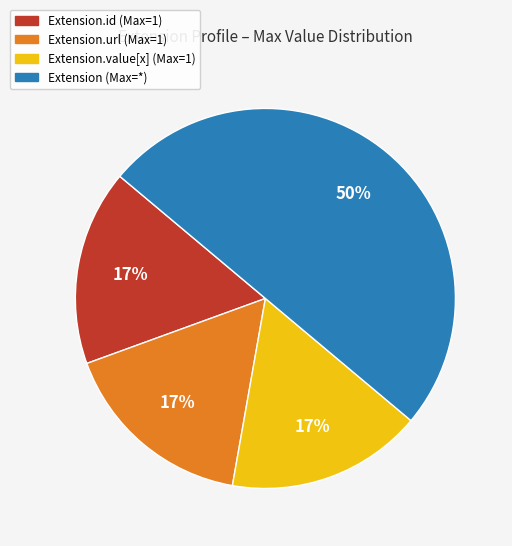

To the nearest percent, what is the difference between the largest and smallest slice percentages?

33%